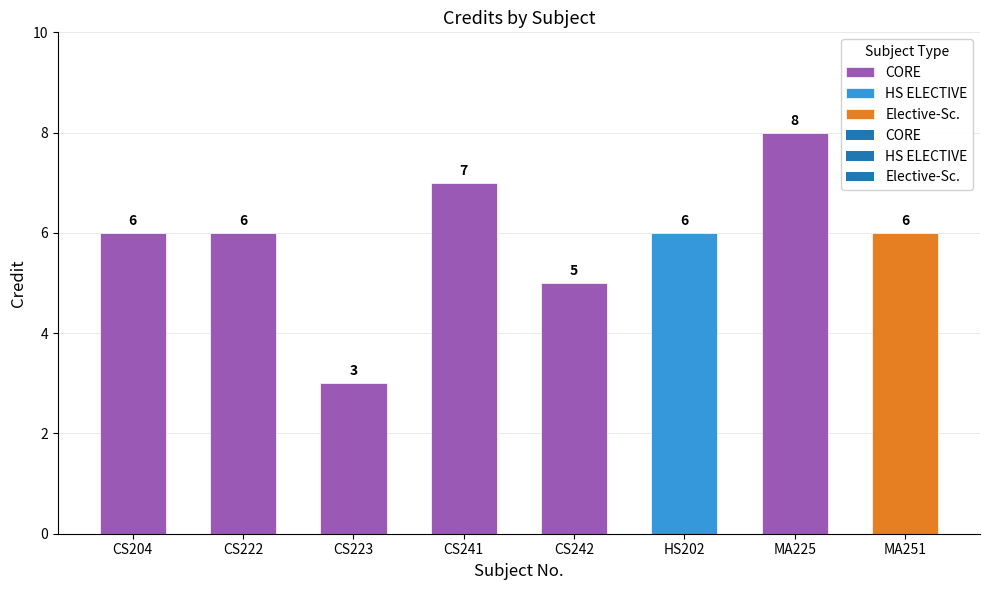

Is it true that the value at CS223 is 3?

True